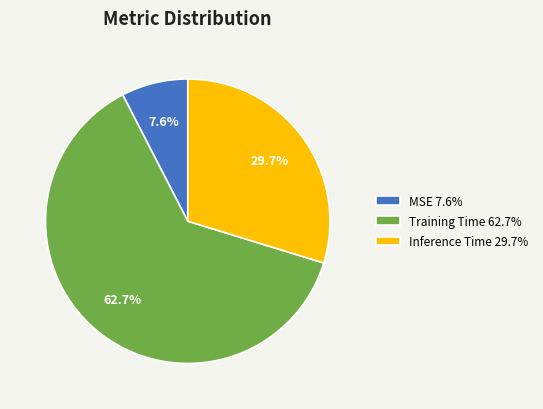

To the nearest percent, what portion does Inference Time represent?

30%